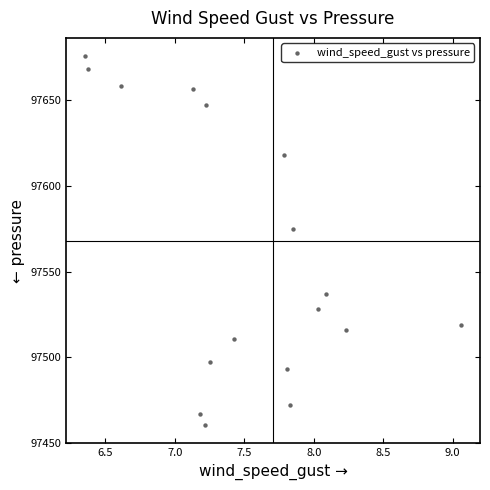

What Y value in the scatter plot is closest to 97568?

97575.1